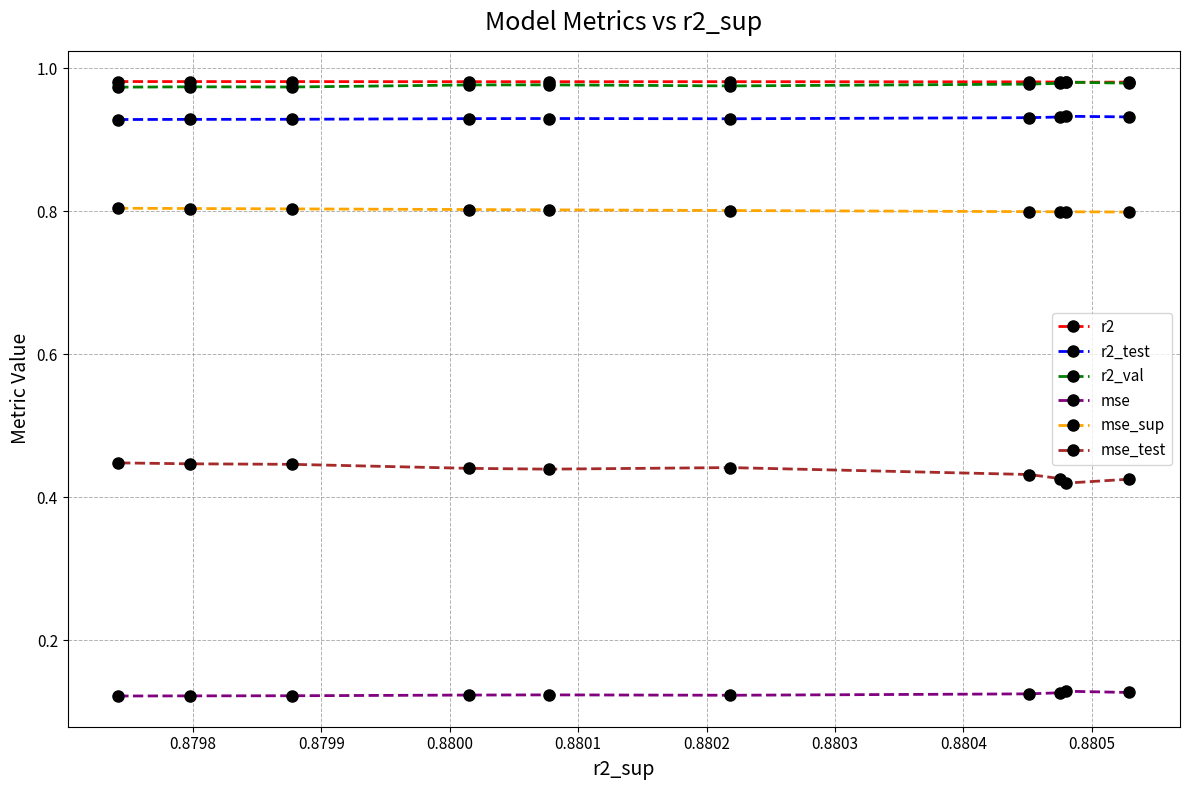

What is the sum of all r2_val values?

9.8